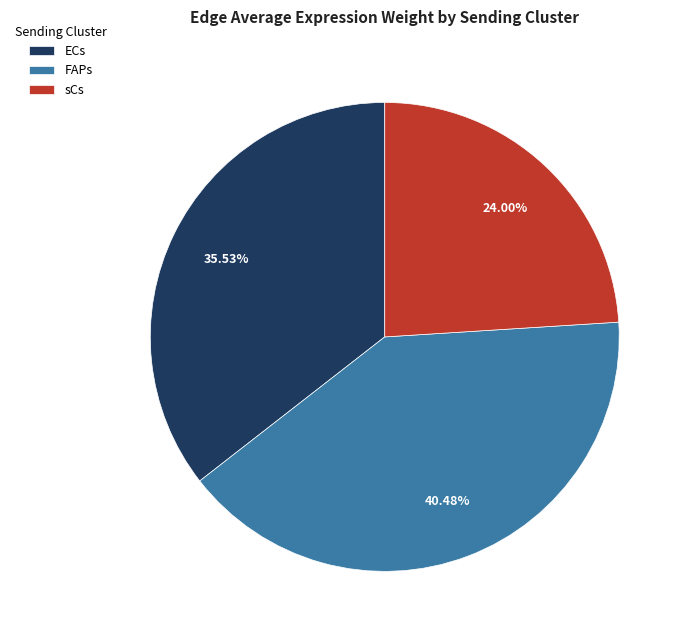

Which slice is the largest?

FAPs